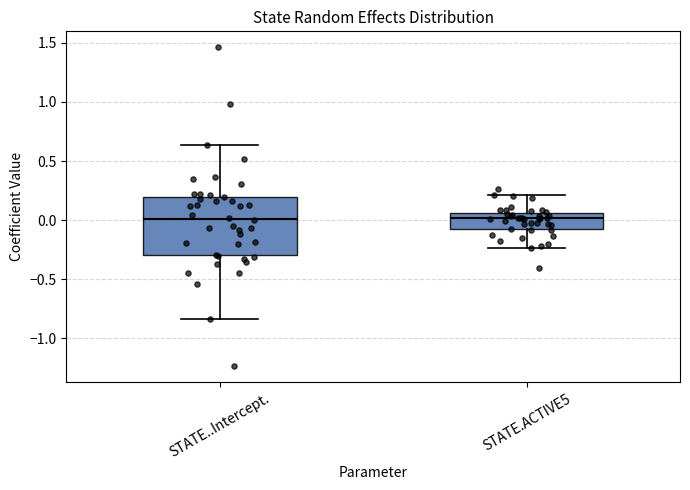

Where does the lower whisker of the box for STATE..Intercept. end on the y-axis? The values are not printed on the chart, so give them approximately, as read against the axis.

-0.85